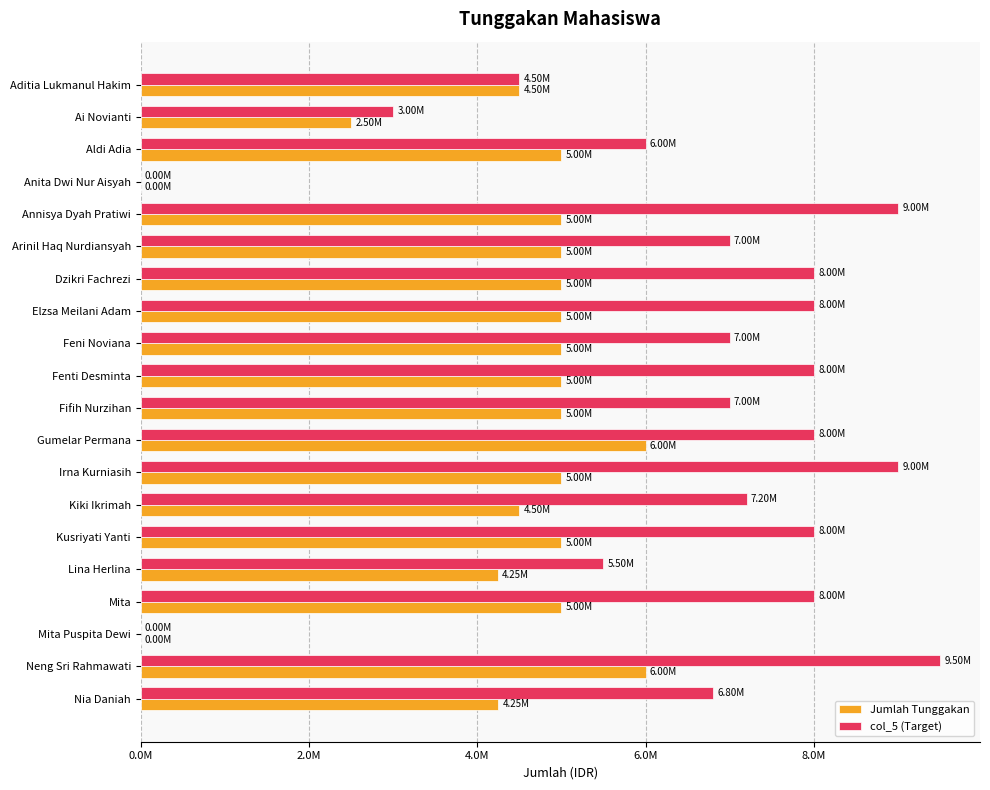

Which series has the widest spread of values?

col_5 (Target)